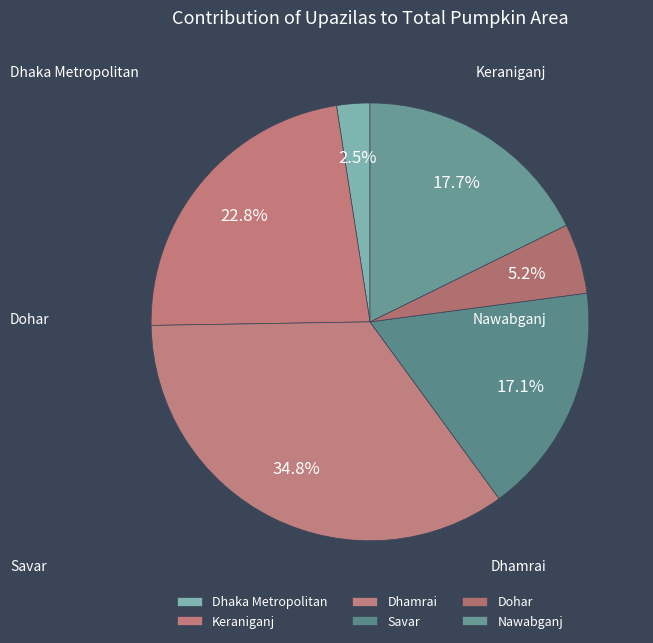

Between Savar and Nawabganj, which is larger?

Nawabganj